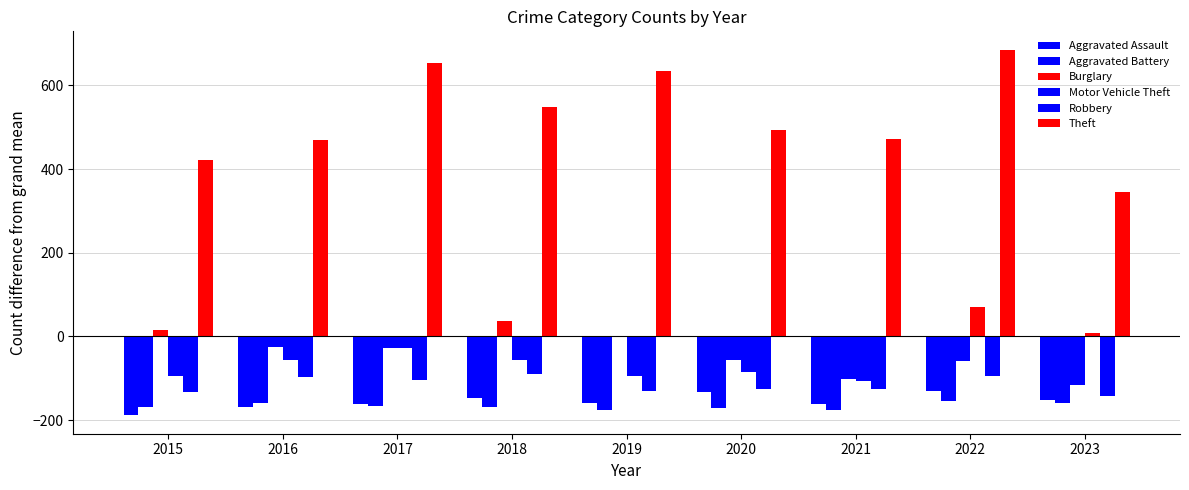

Reading left to right, list all the values displayed in this chart.

Aggravated Assault: -188.7	-169.7	-160.7	-147.7	-158.7	-132.7	-161.7	-130.7	-152.7
Aggravated Battery: -169.7	-159.7	-165.7	-167.7	-174.7	-171.7	-176.7	-153.7	-159.7
Burglary: 16.3	-25.7	-27.7	37.3	1.3	-56.7	-102.7	-58.7	-115.7
Motor Vehicle Theft: -94.7	-56.7	-28.7	-55.7	-94.7	-85.7	-106.7	71.3	8.3
Robbery: -132.7	-96.7	-104.7	-89.7	-130.7	-125.7	-124.7	-94.7	-141.7
Theft: 421.3	469.3	653.3	547.3	635.3	493.3	471.3	685.3	345.3